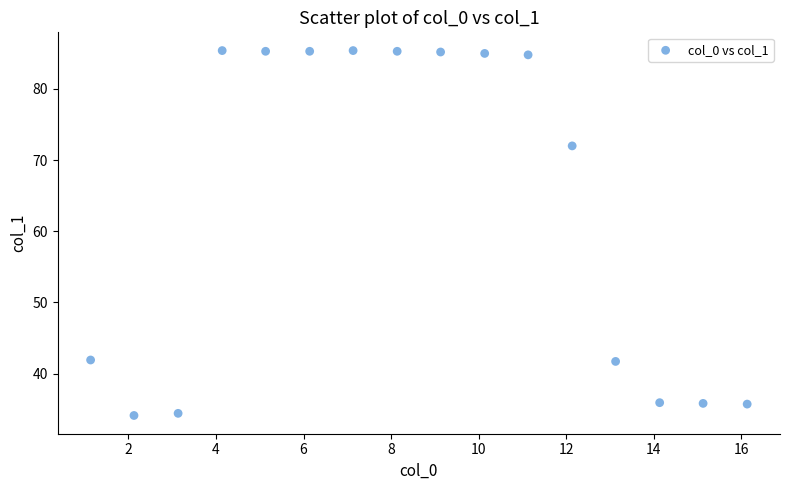

What Y value in the scatter plot is closest to 59?

72.0